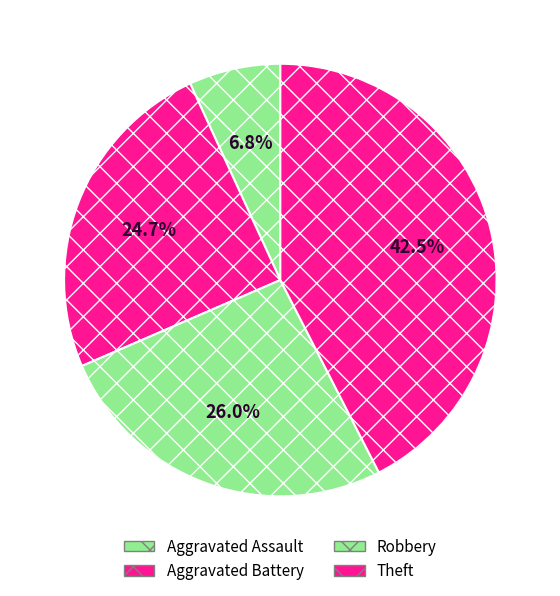

How many segments does this pie chart have?

4